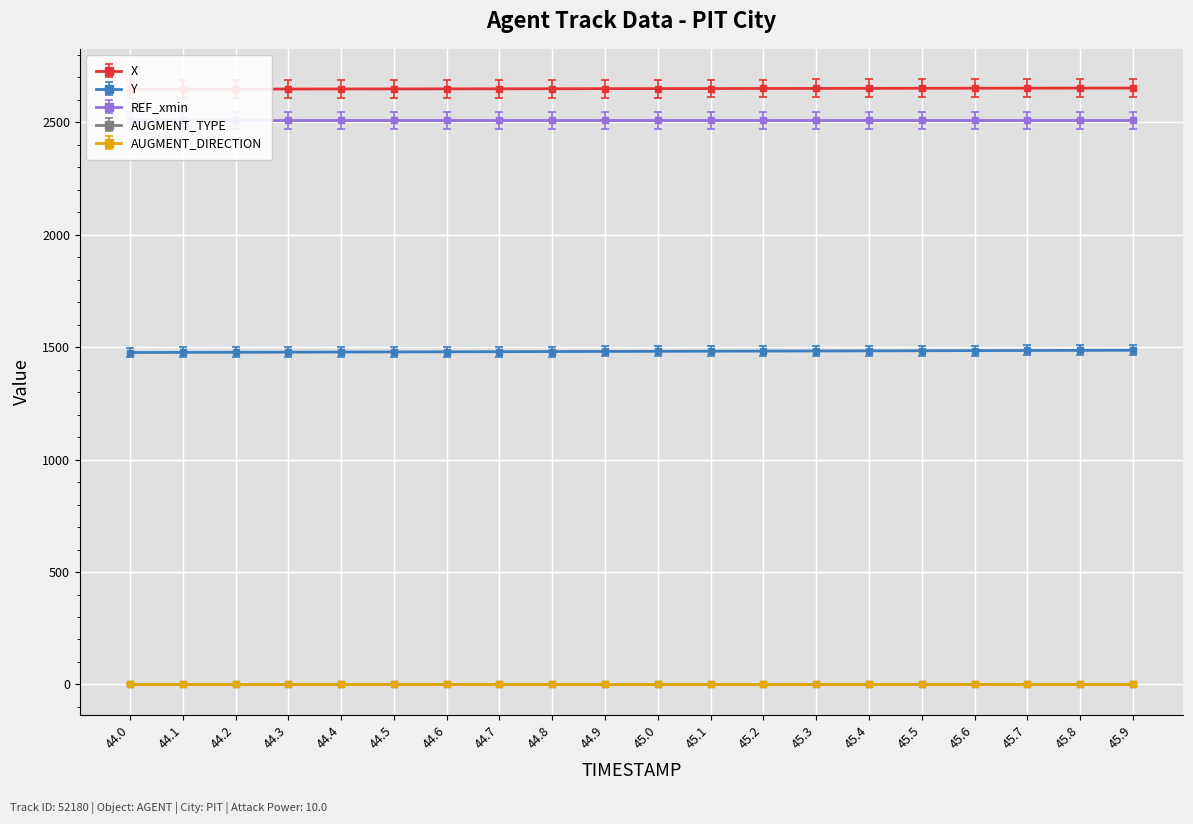

What are all the series names shown in the legend?

X, Y, REF_xmin, AUGMENT_TYPE, AUGMENT_DIRECTION